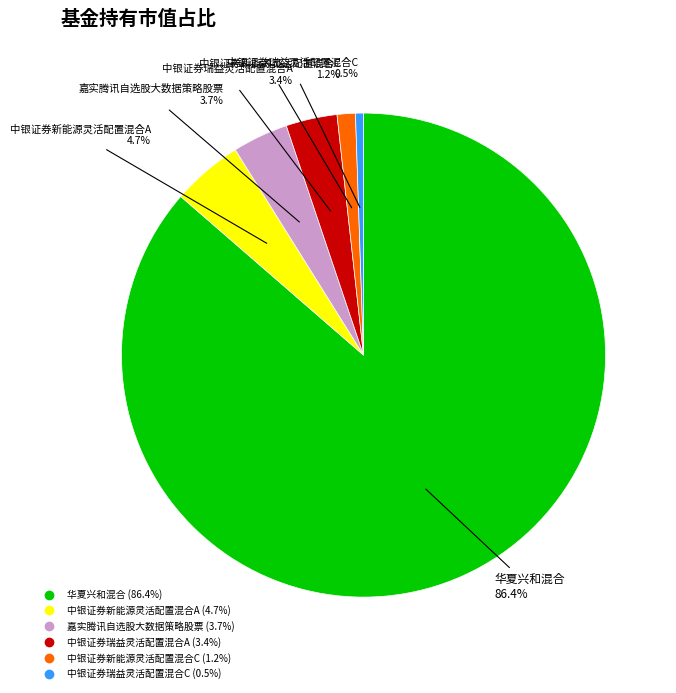

The 中银证券瑞益灵活配置混合A slice represents 3% of the pie. True or false?

True